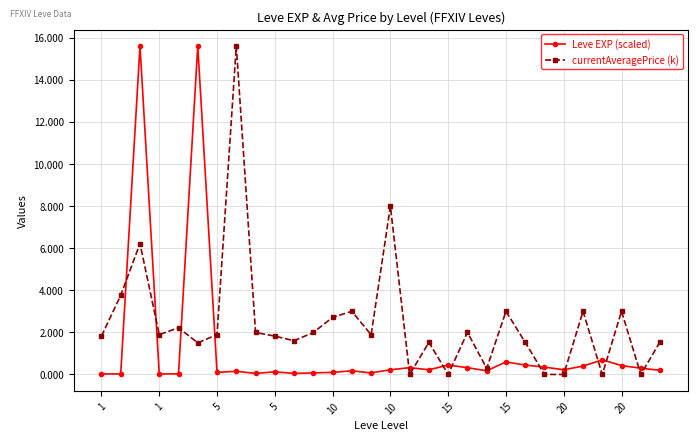

How many categories are shown in the chart?

30